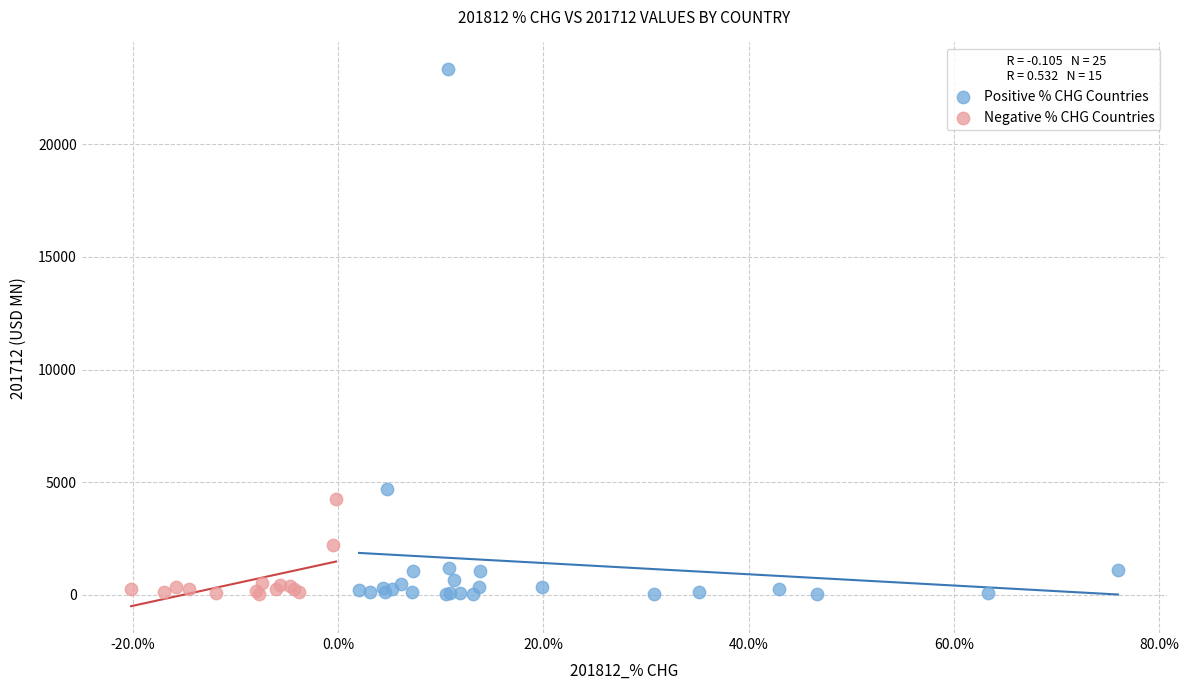

Which series contains the highest Y value?

Positive % CHG Countries